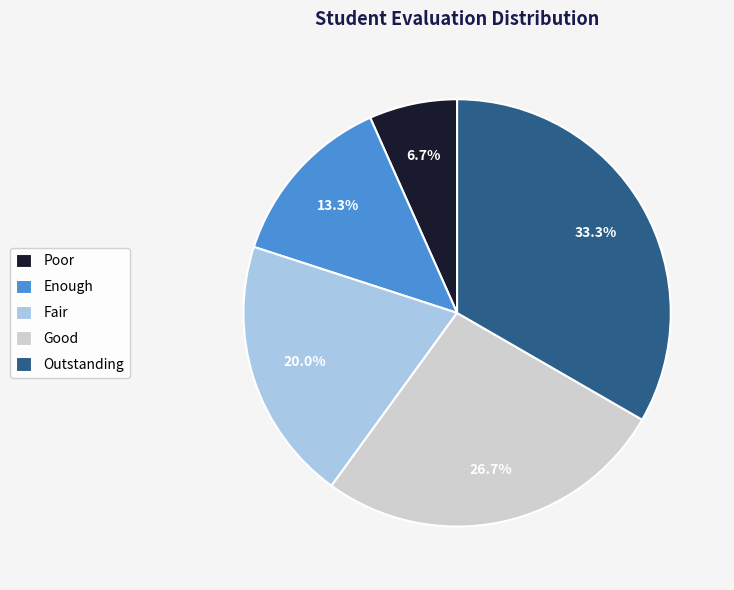

What percentage is the Fair slice, to the nearest percent?

20%